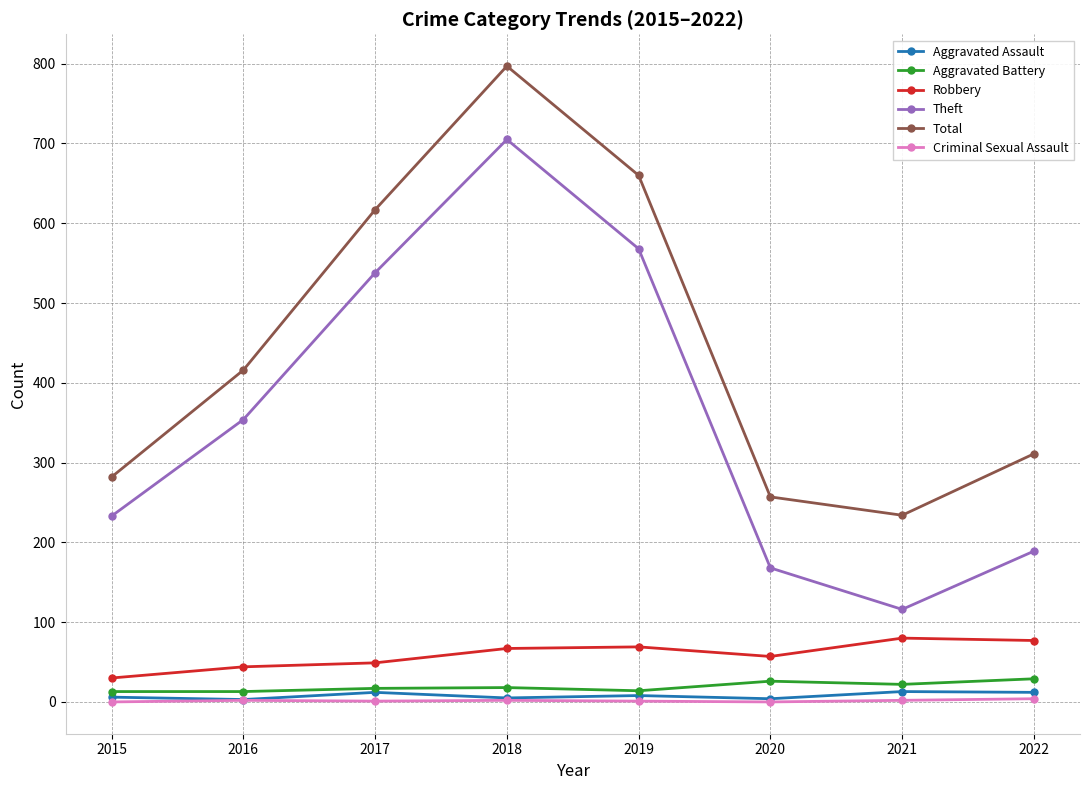

What is the total value across all series at 2021?

467